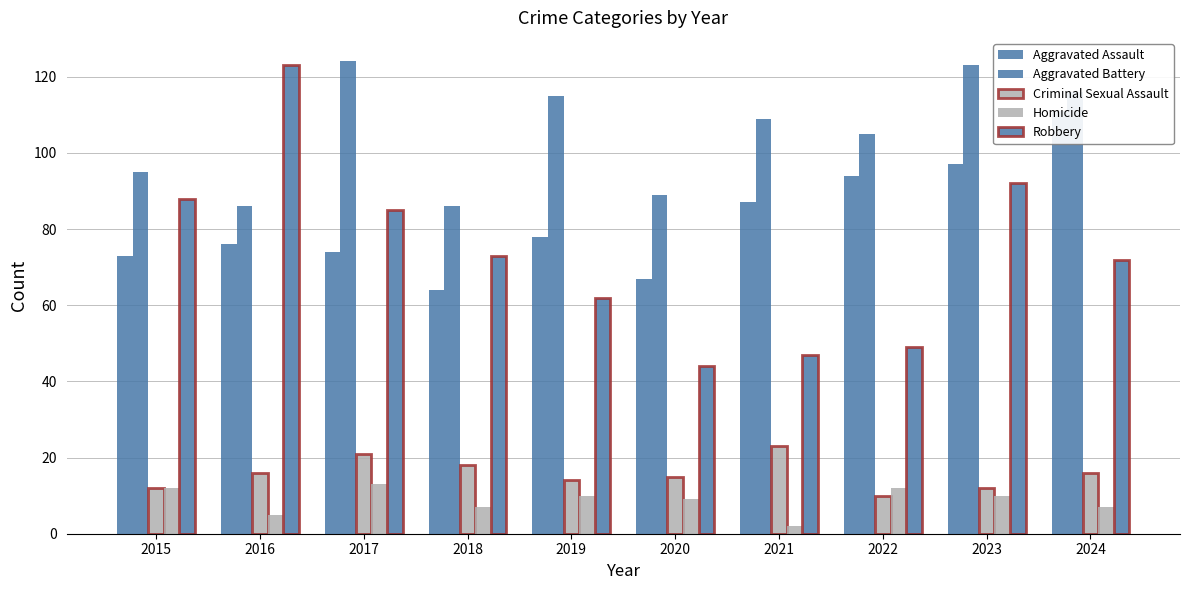

Reading left to right, what are all the values shown in this chart?

Aggravated Assault: 73	76	74	64	78	67	87	94	97	111
Aggravated Battery: 95	86	124	86	115	89	109	105	123	116
Criminal Sexual Assault: 12	16	21	18	14	15	23	10	12	16
Homicide: 12	5	13	7	10	9	2	12	10	7
Robbery: 88	123	85	73	62	44	47	49	92	72